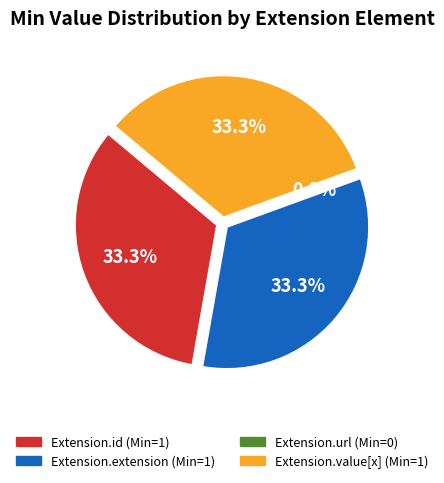

How many slices are in this pie chart?

4